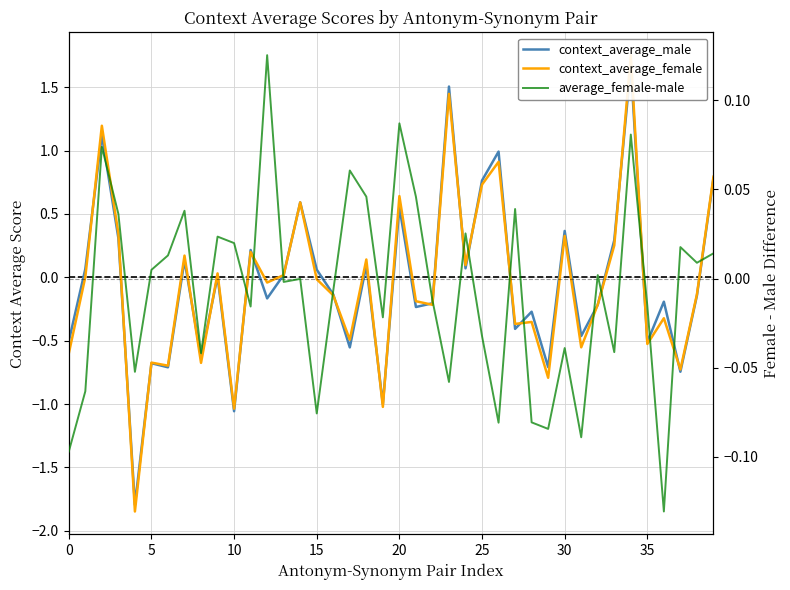

How many lines are shown in the chart?

3